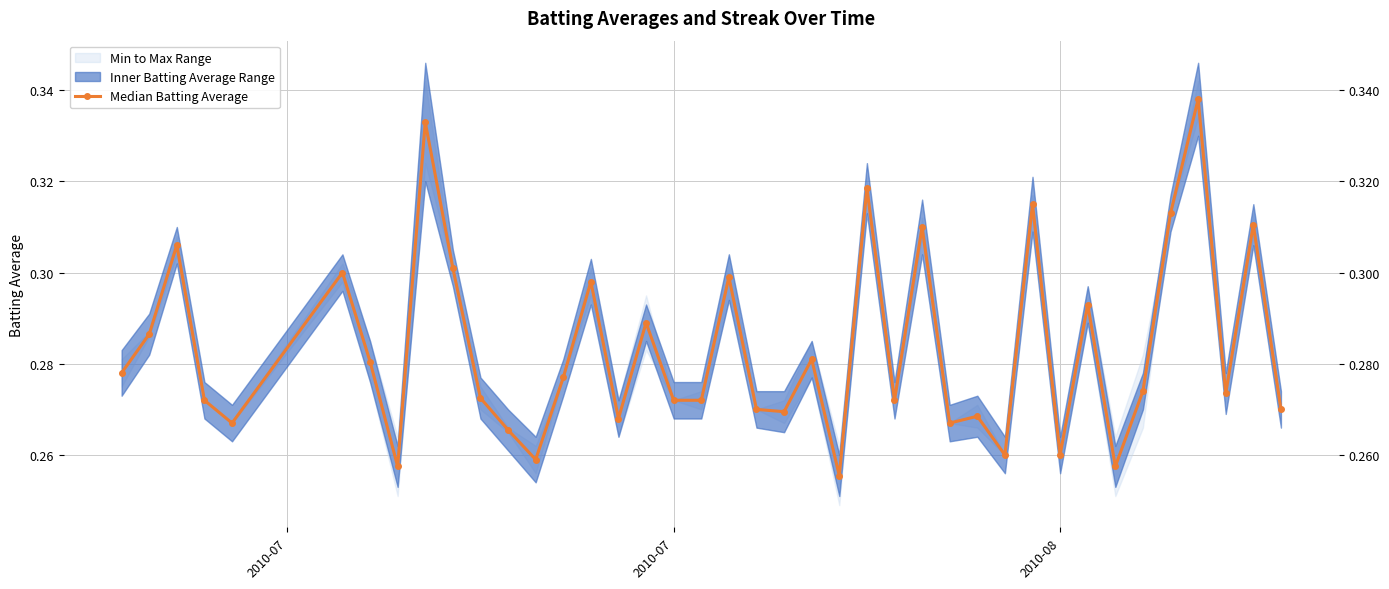

How many lines are shown in the chart?

1